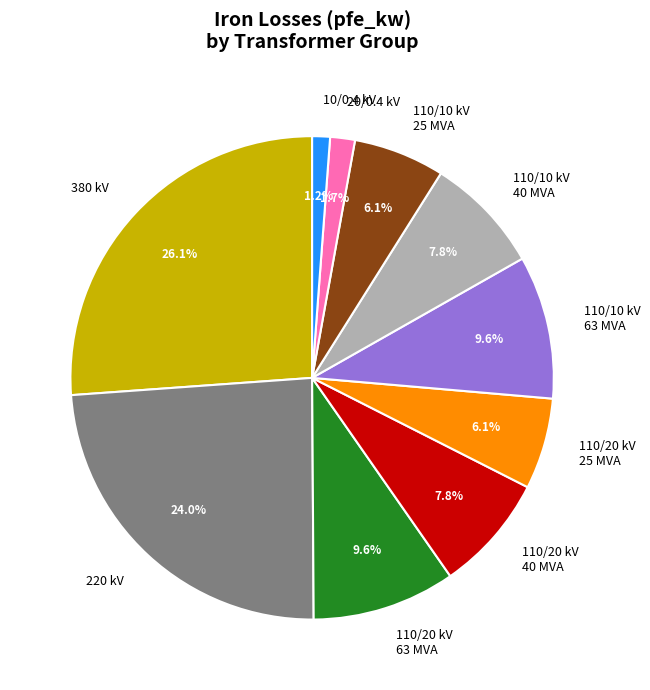

Combined, do 10/0.4 kV and 110/20 kV 25 MVA account for over 50%?

No